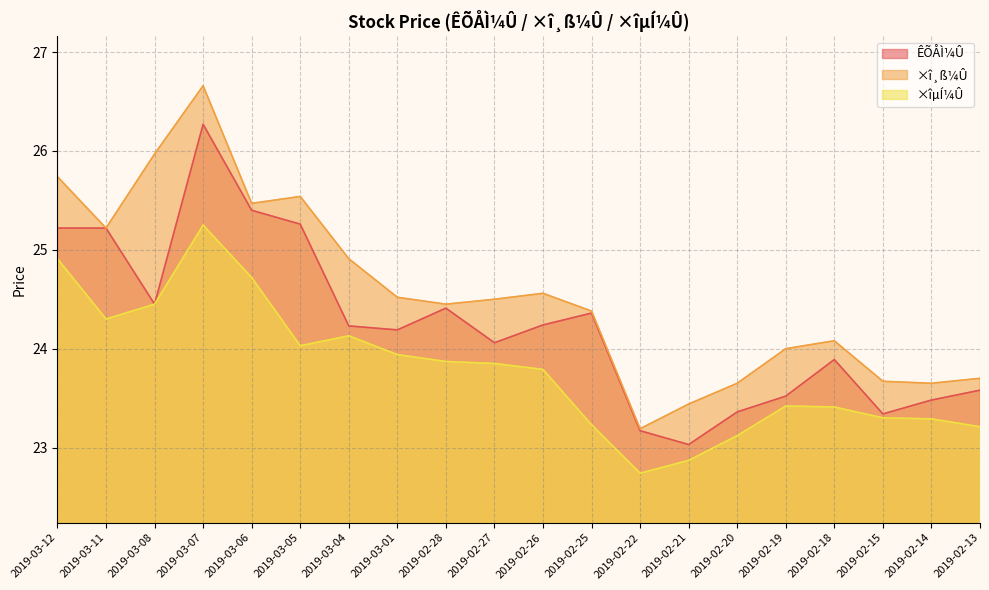

How many values in the ×îµÍ¼Û series are below 23?

2